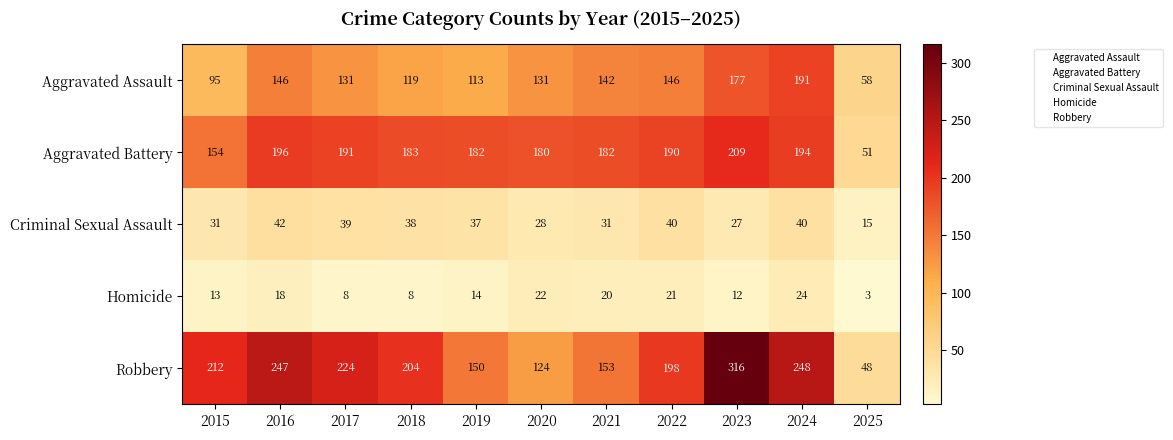

At which label is Robbery closest to 182?

2022